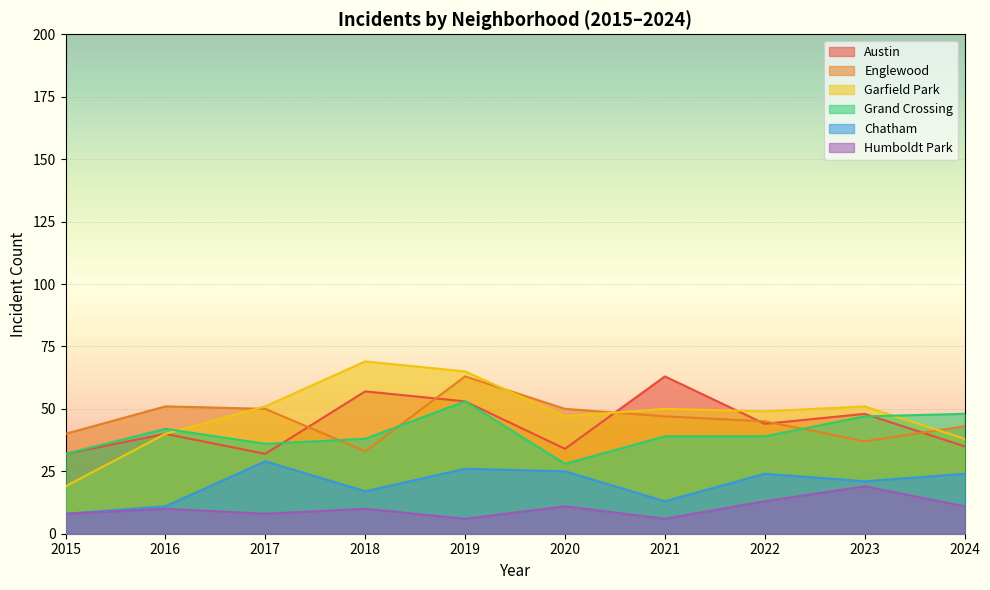

Is it true that Humboldt Park equals 19 at 2023?

True